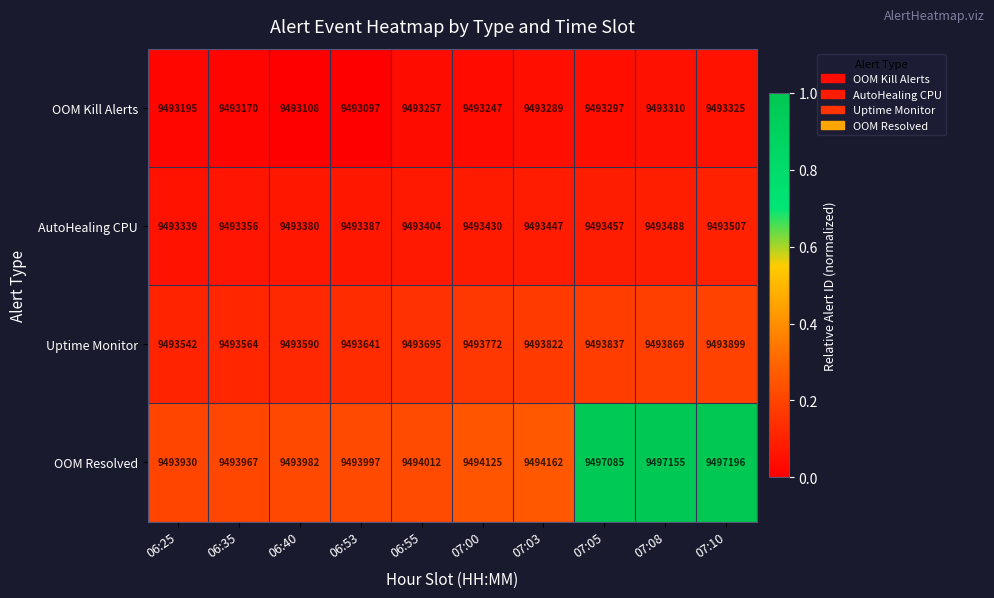

What is the difference between the highest and lowest values at 06:53?

900